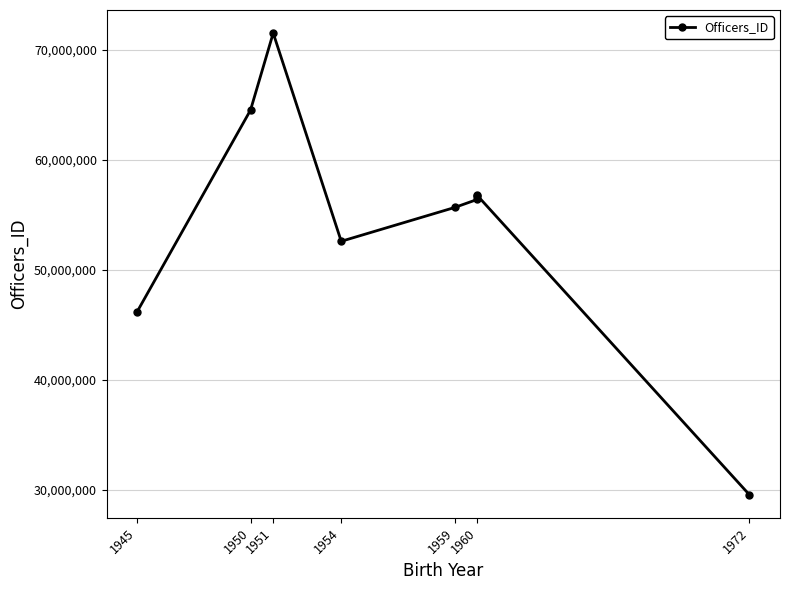

How many points are lower than both their immediate neighbors (excluding endpoints)?

1